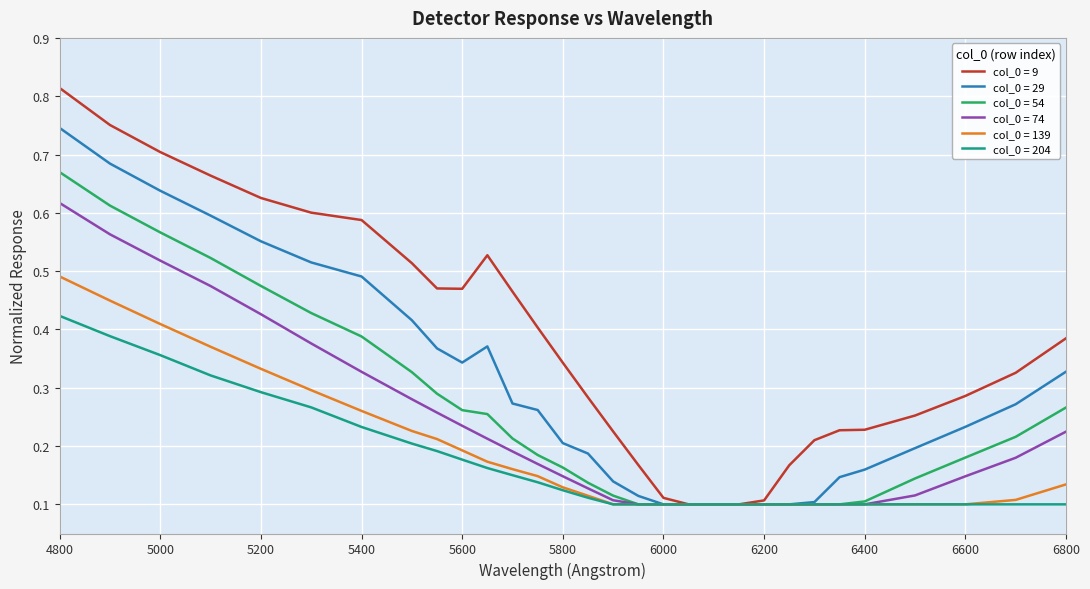

Which series has the largest total across all categories?

col_0 = 9